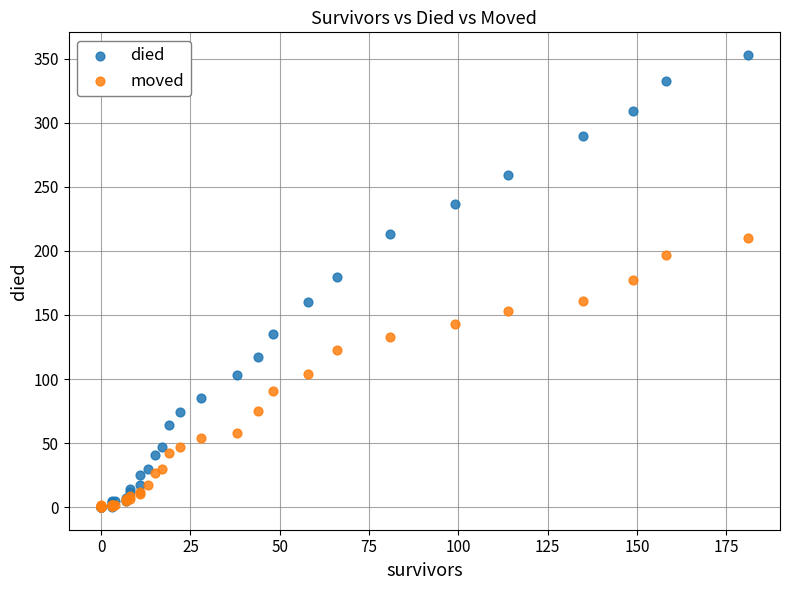

Which series contains the highest Y value?

died